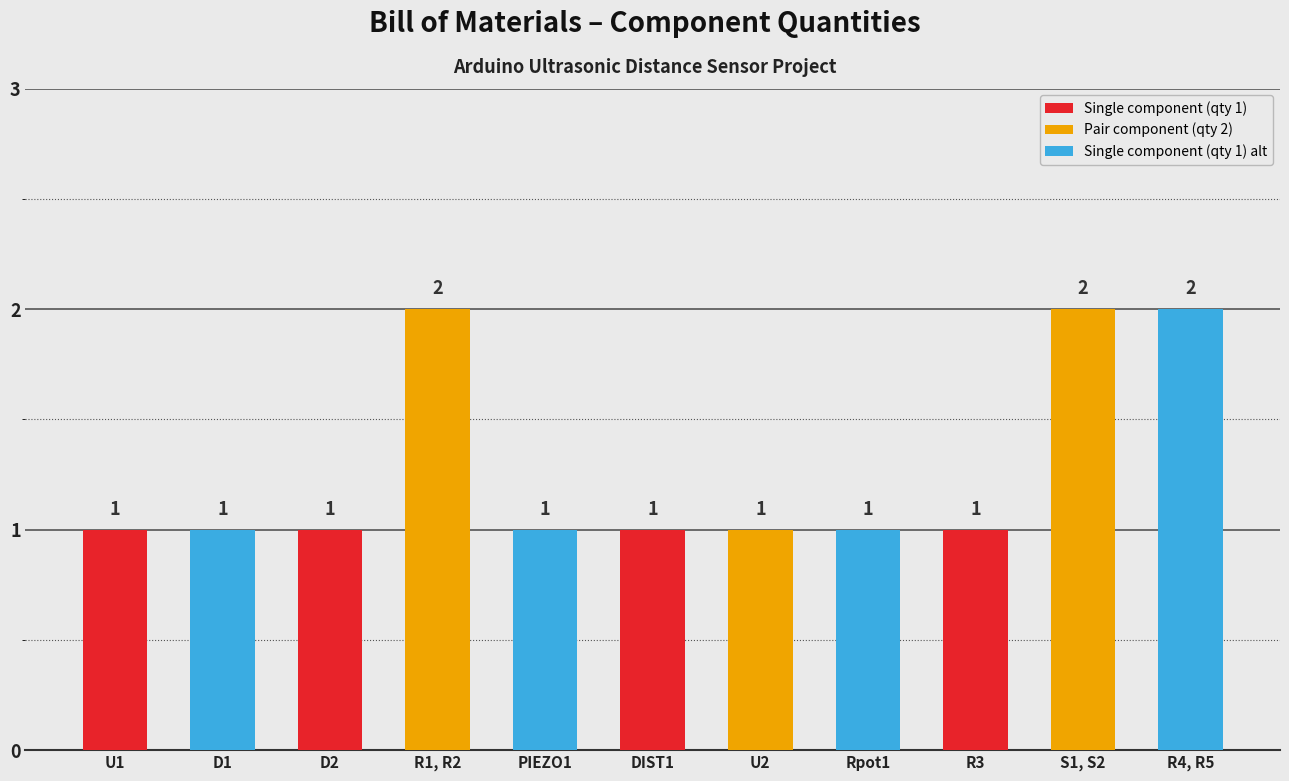

What is the ratio of the value at U1 to the value at D1?

1.0